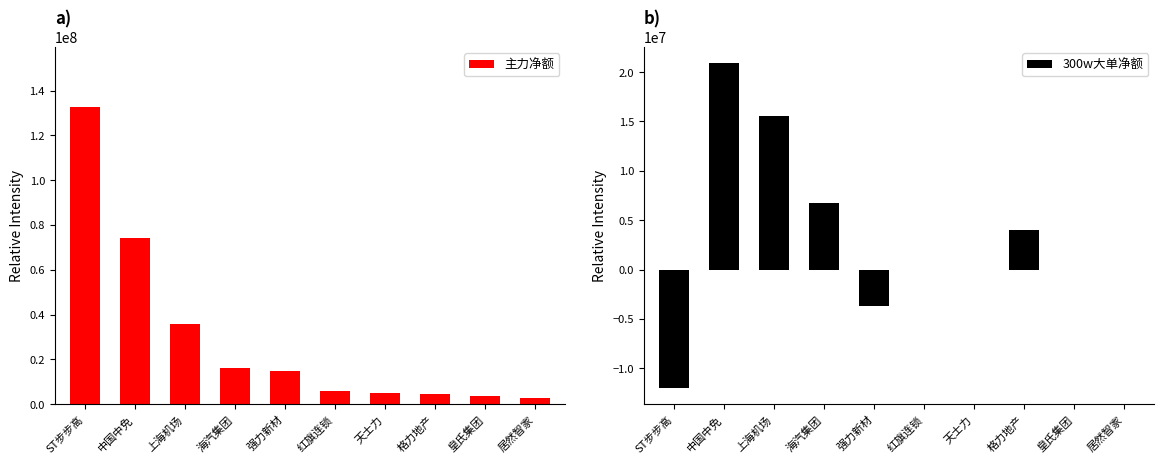

What is the smallest value displayed?

-11982653